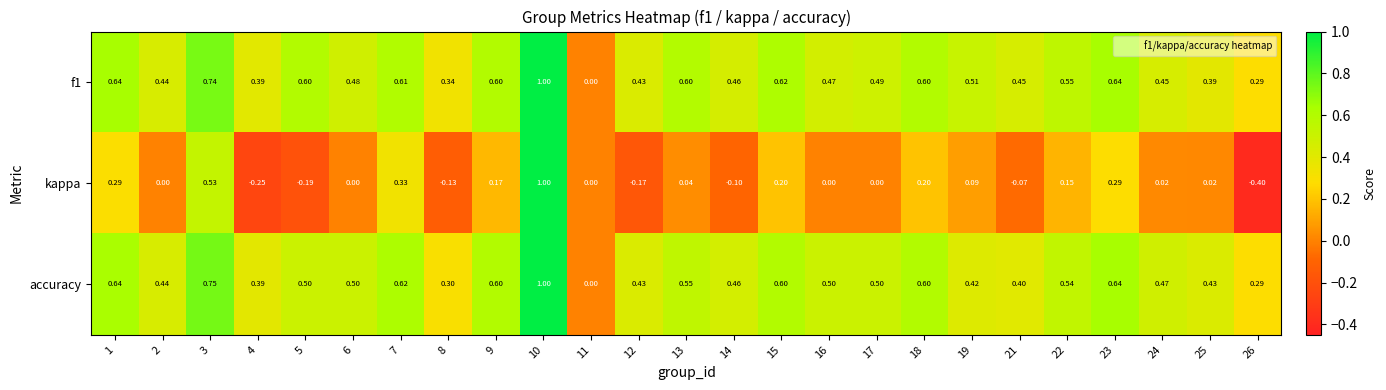

Which series changed the most between 9 and 15?

kappa